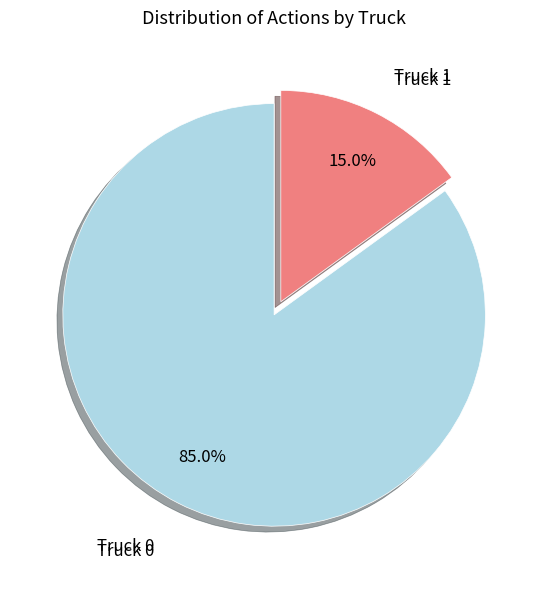

Is there a majority slice in this chart?

Yes